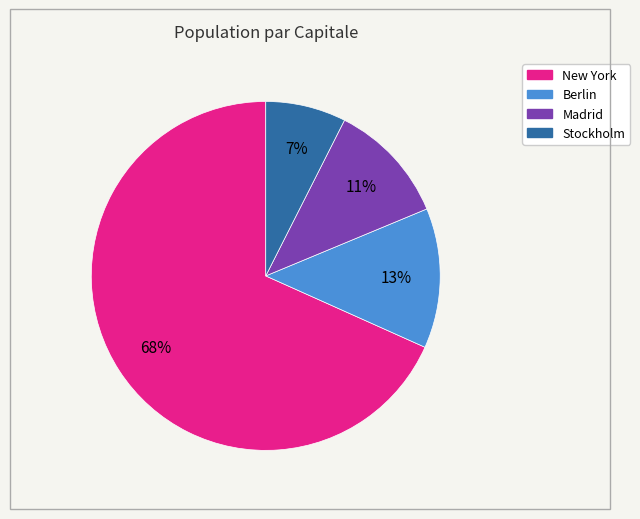

The New York slice represents 68% of the pie. True or false?

True